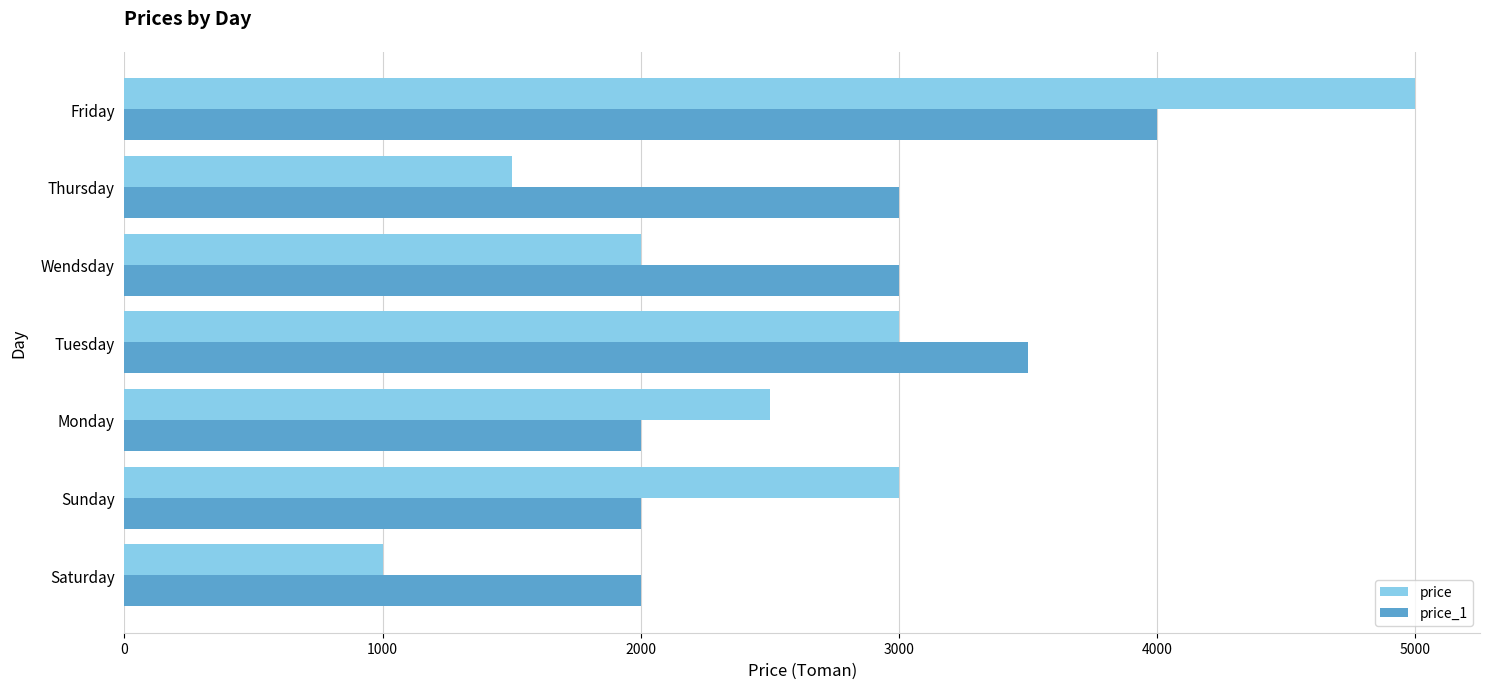

What is the approximate value of price_1 at Thursday, to the nearest 10?

3000